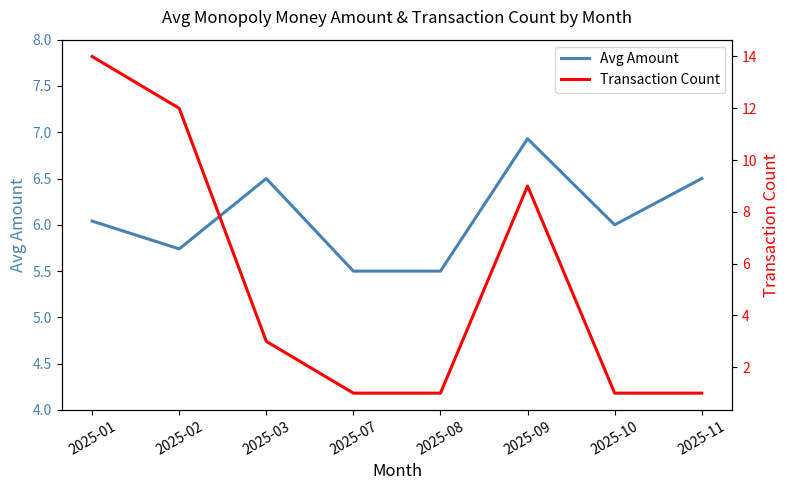

Reading right to left, what are all the values shown in this chart?

Avg Amount: 2025-11=6.5	2025-10=6.0	2025-09=6.9	2025-08=5.5	2025-07=5.5	2025-03=6.5	2025-02=5.7	2025-01=6.0
Transaction Count: 2025-11=1.0	2025-10=1.0	2025-09=9.0	2025-08=1.0	2025-07=1.0	2025-03=3.0	2025-02=12.0	2025-01=14.0